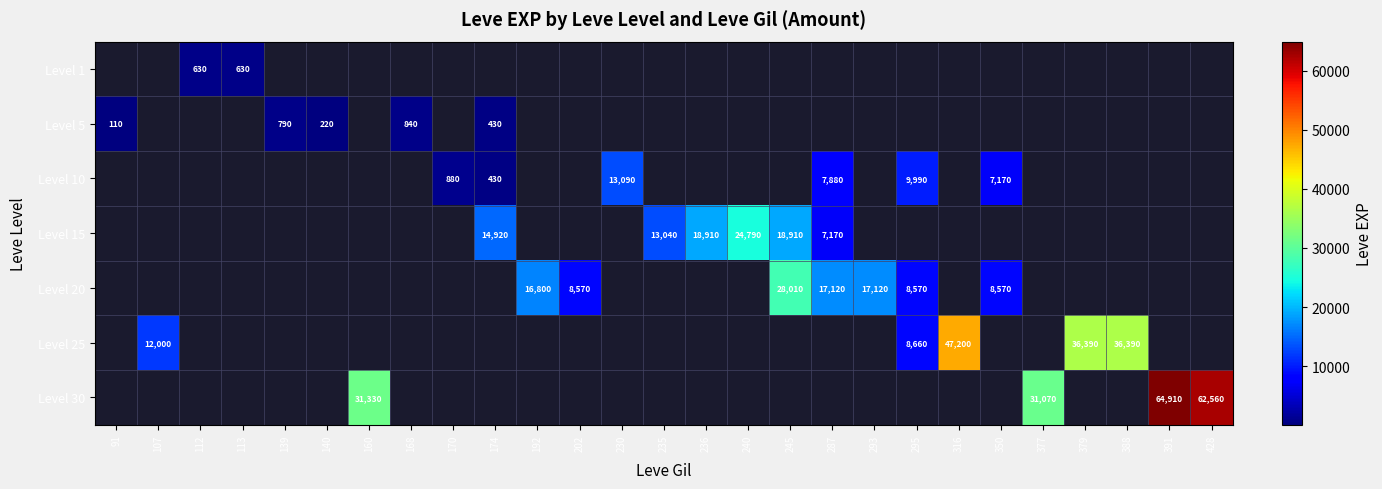

The Level 20 series shows 17120 at 287. True or false?

True